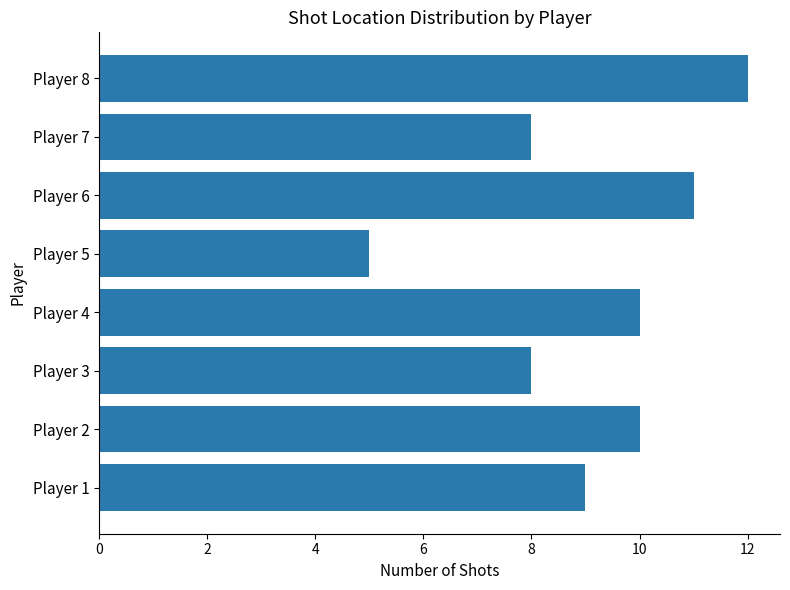

The value at Player 6 is 2. True or false?

False